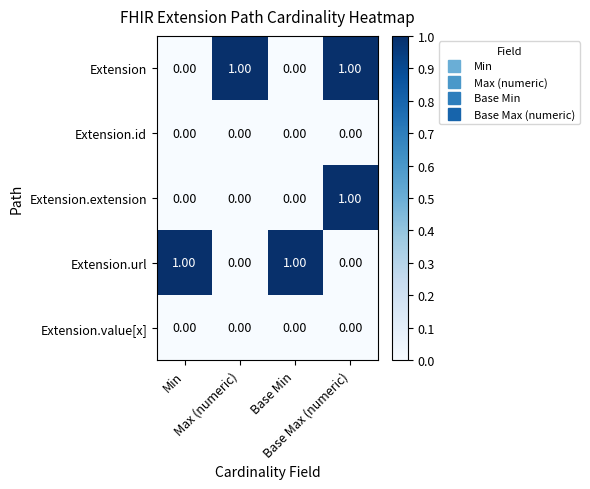

At how many categories does at least one series exceed 0?

4